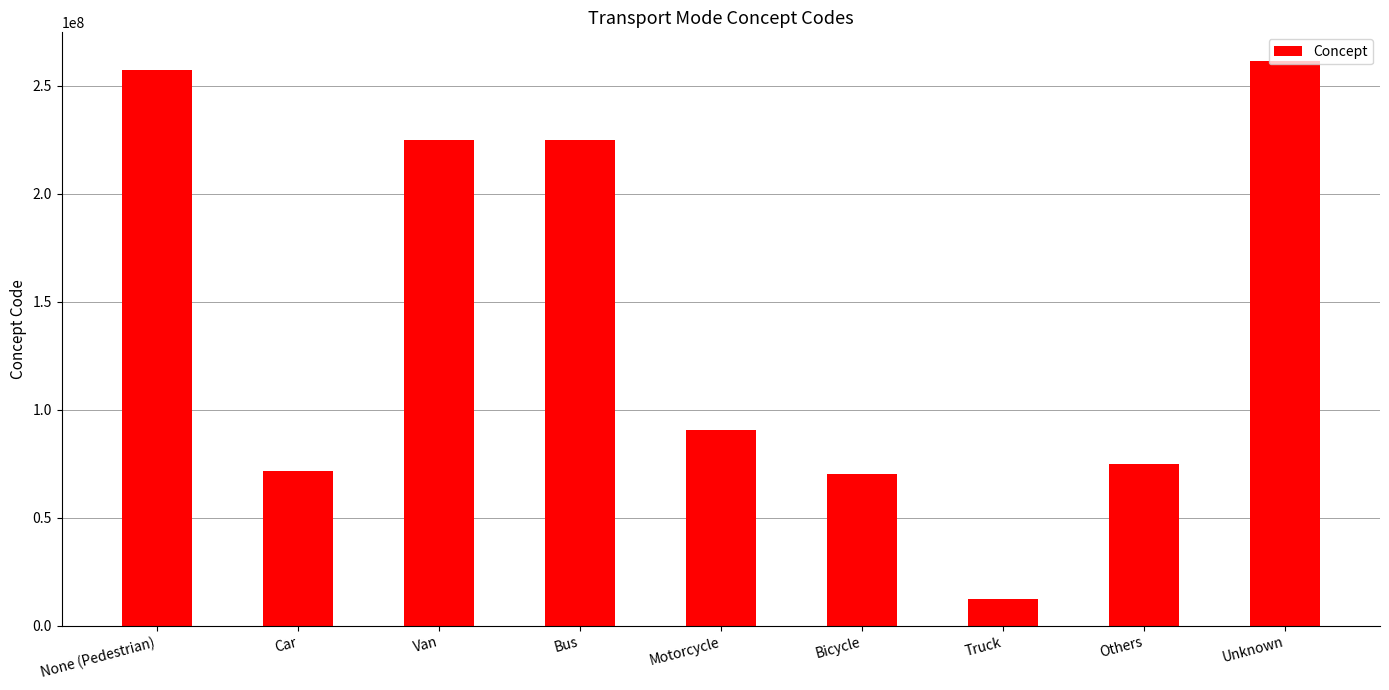

What is the average value?

143201227